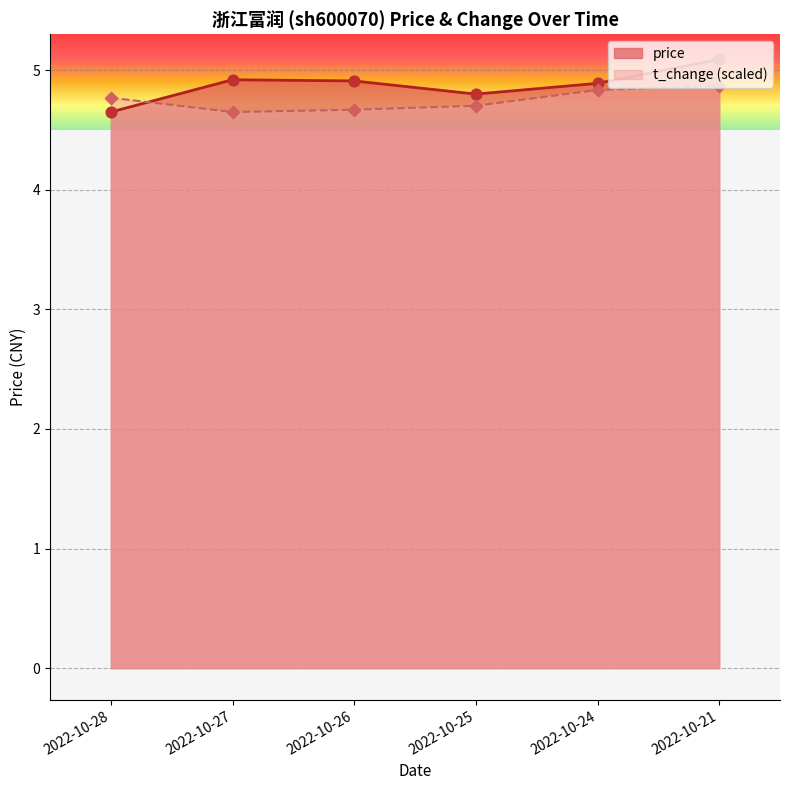

At how many categories does at least one series exceed 4?

6